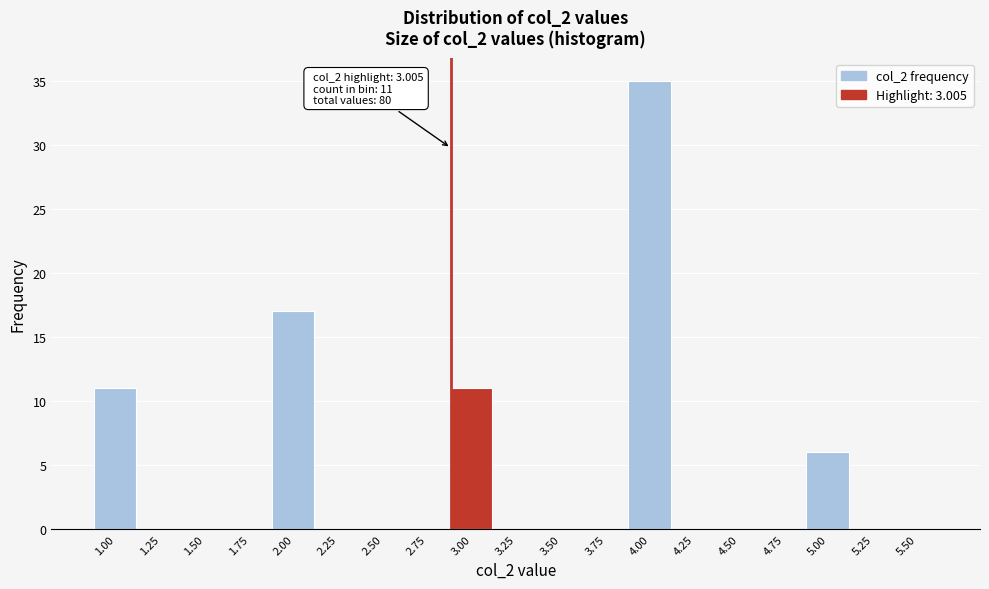

Reading left to right, list all the values displayed in this chart.

1.00=11	1.25=0	1.50=0	1.75=0	2.00=17	2.25=0	2.50=0	2.75=0	3.00=11	3.25=0	3.50=0	3.75=0	4.00=35	4.25=0	4.50=0	4.75=0	5.00=6	5.25=0	5.50=0